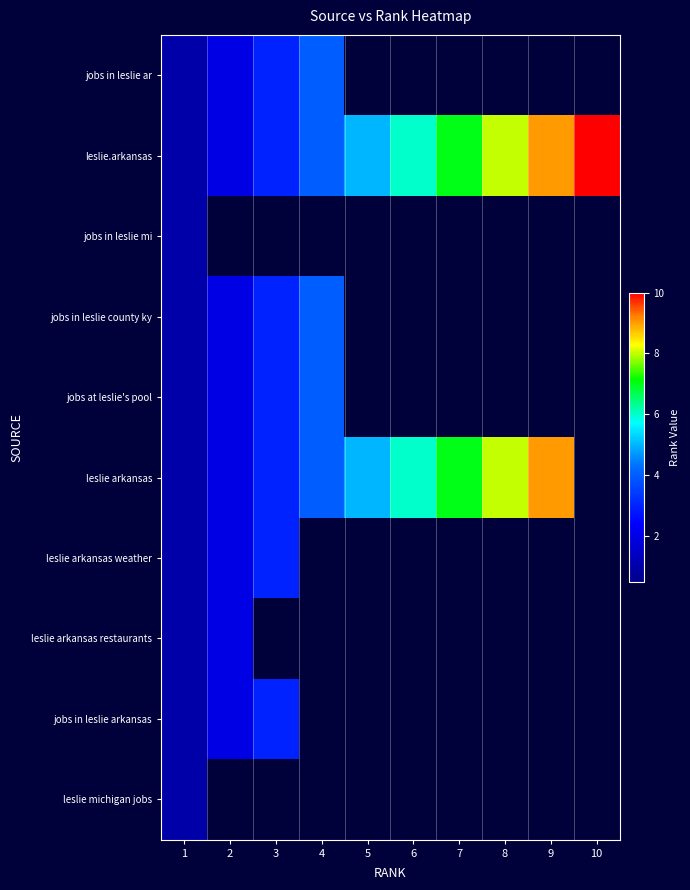

At which label is jobs in leslie arkansas closest to 2?

2